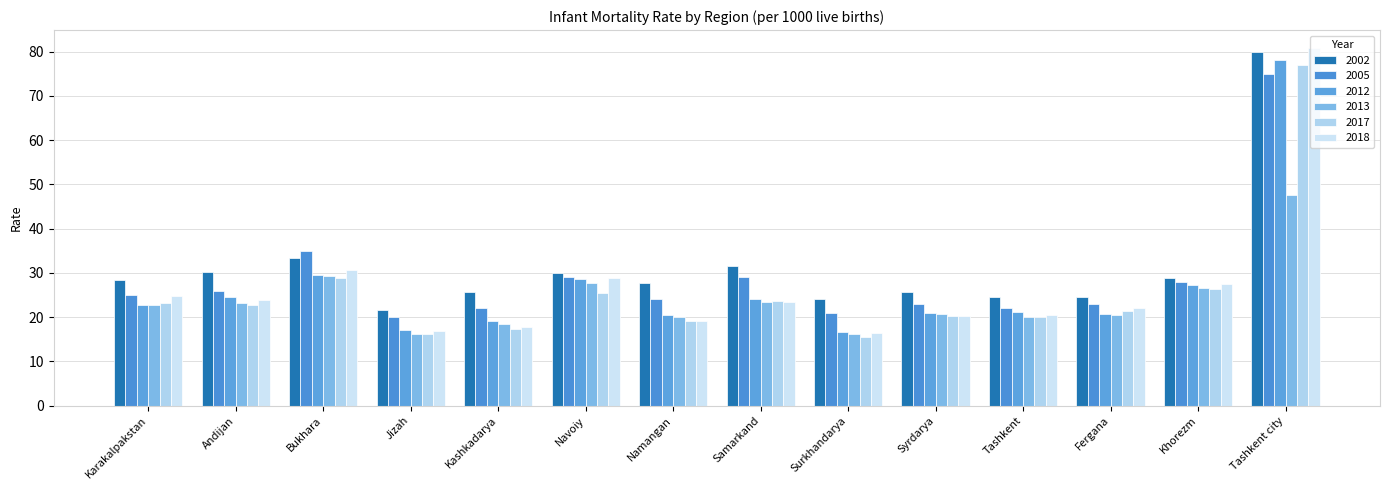

Which series has the largest total across all categories?

2002